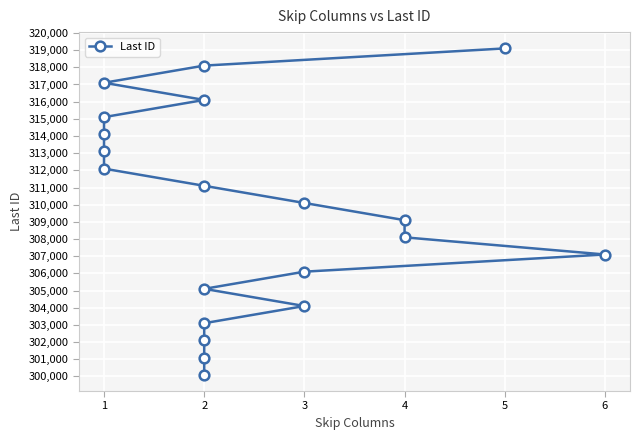

The chart shows a value of 115065 at 1. True or false?

False